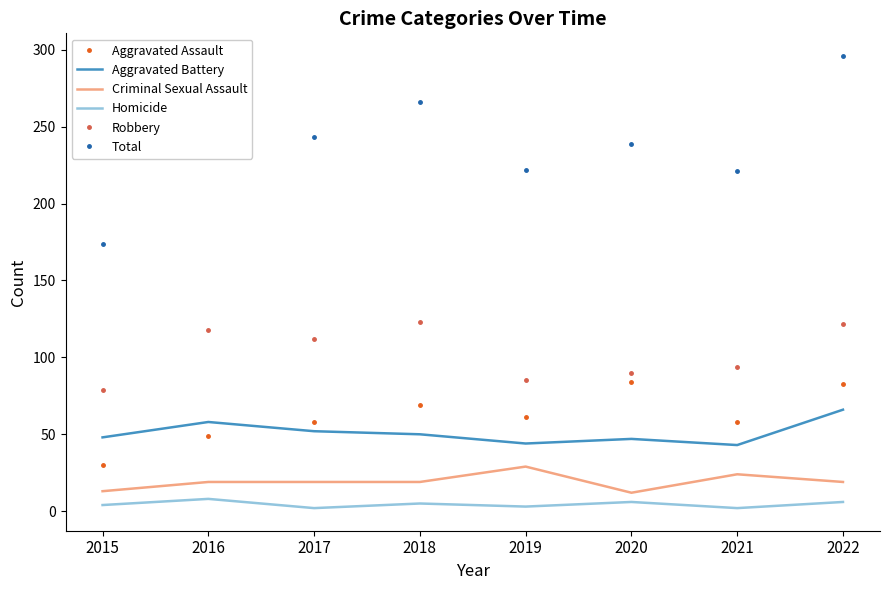

What is the highest value of the Aggravated Assault series?

84